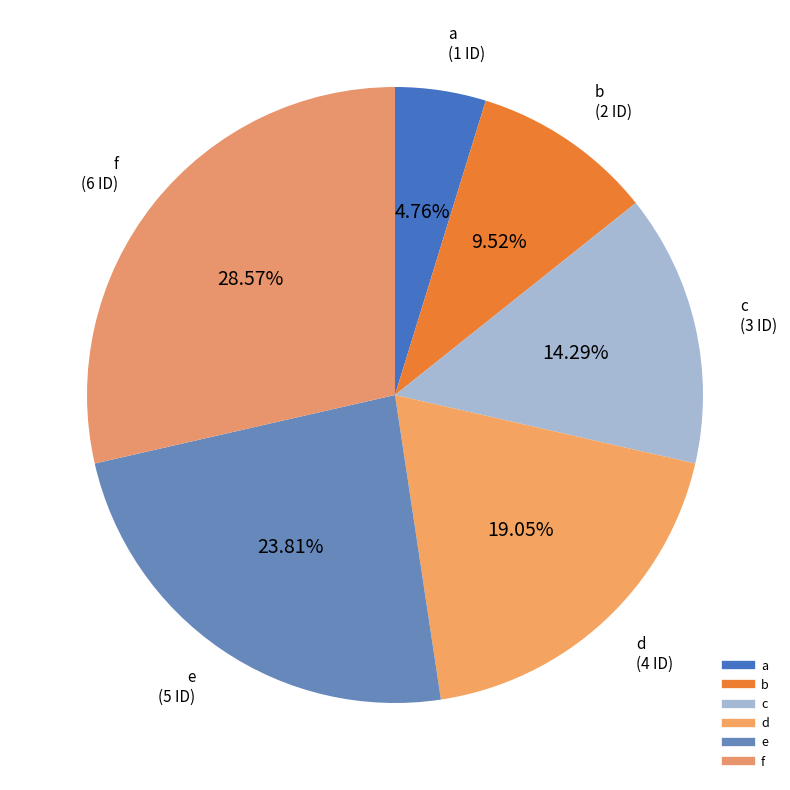

Is there any slice that represents more than half of the pie?

No